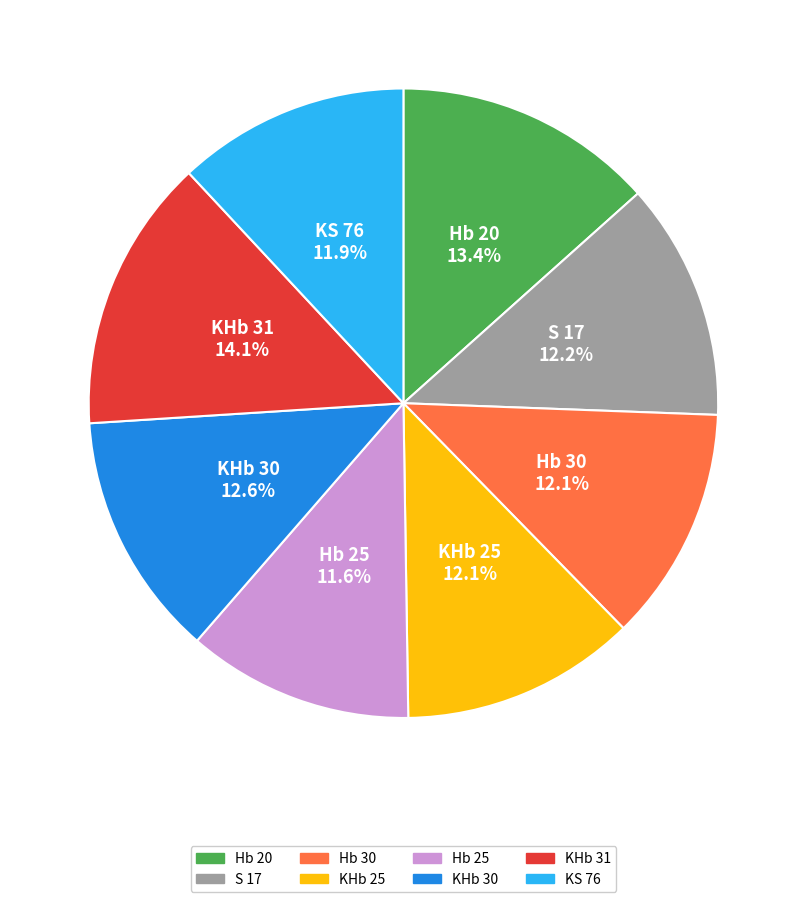

What percentage is NOT represented by KHb 25?

87.9%